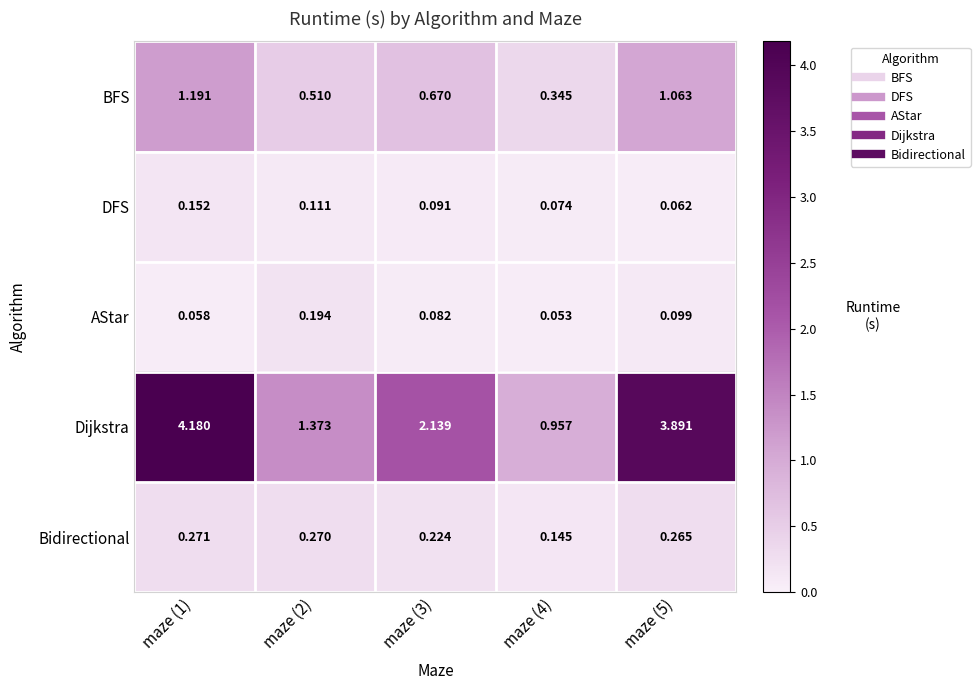

Which series has the largest range (max minus min)?

Dijkstra